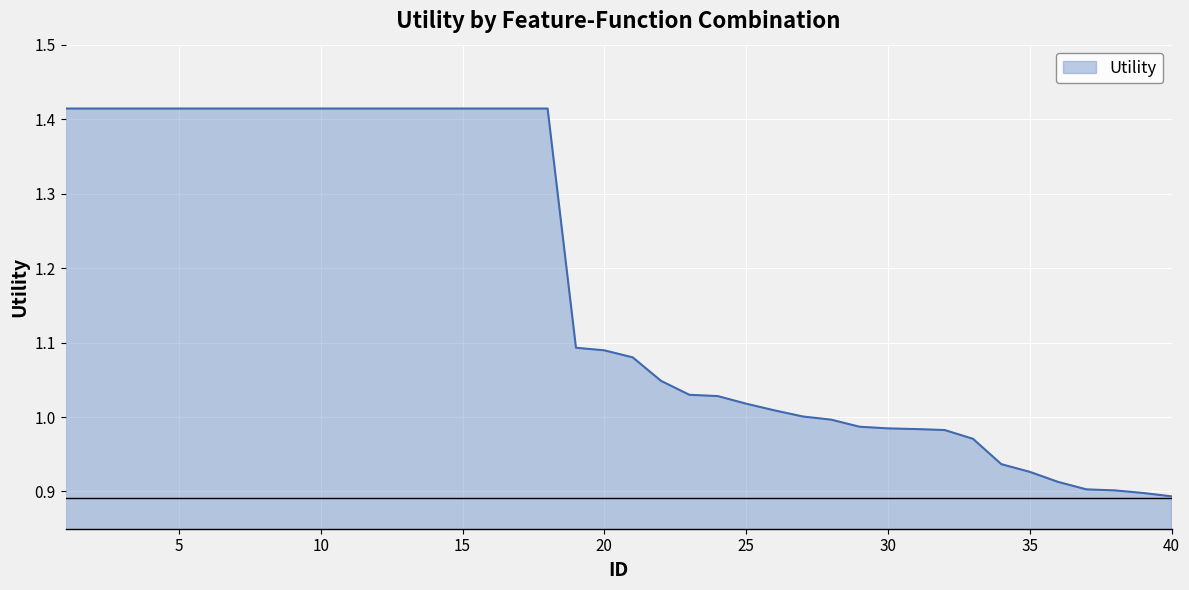

What is the difference between the maximum and minimum values?

0.5